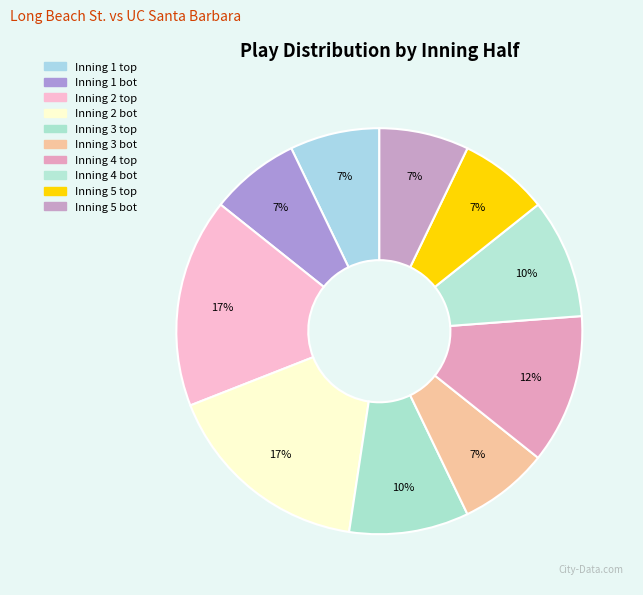

Which category has the smallest portion of the pie?

Inning 1 top